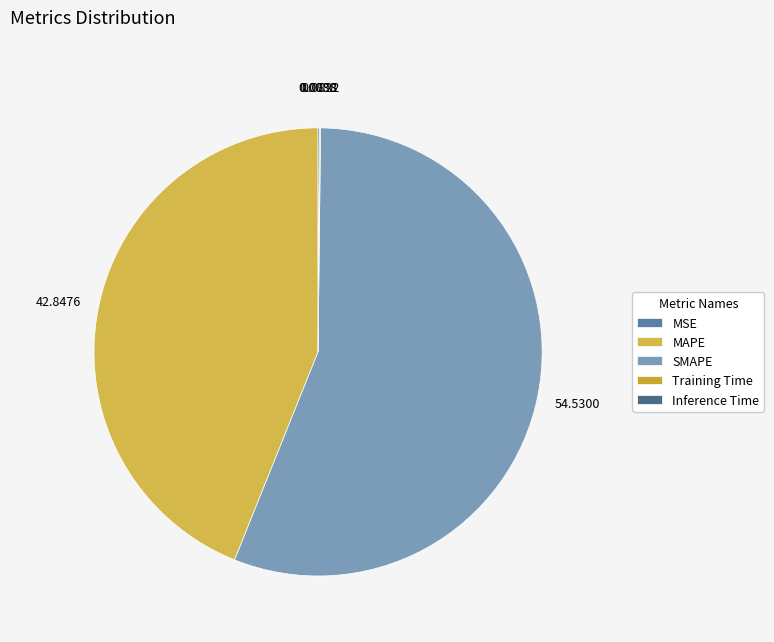

How many segments does this pie chart have?

5